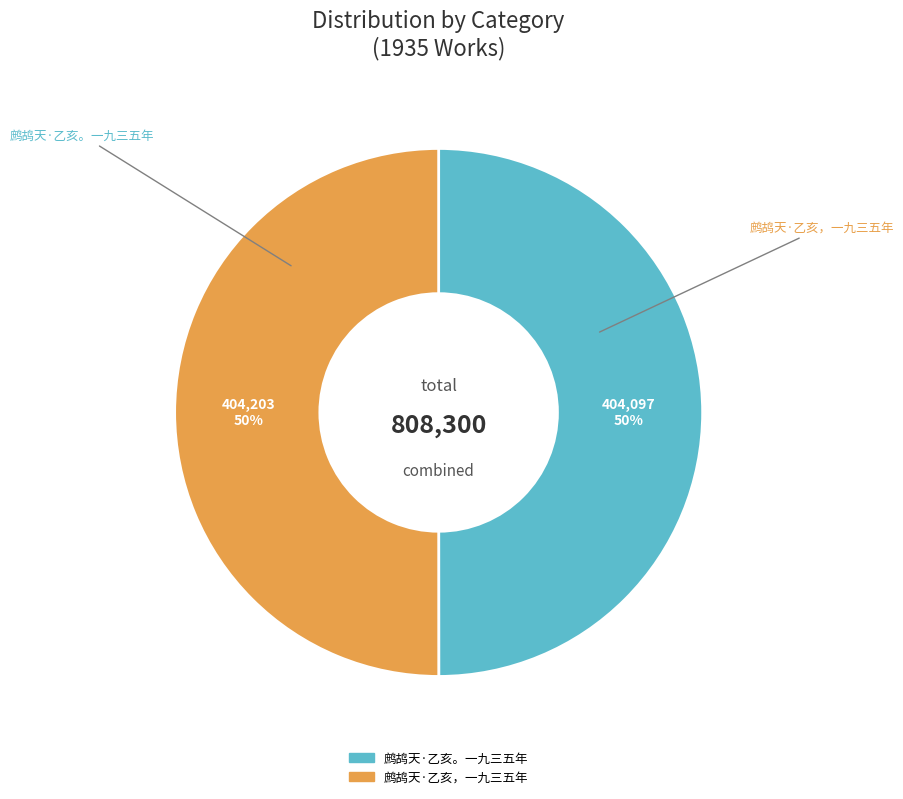

Which category accounts for the majority?

鹧鸪天·乙亥，一九三五年